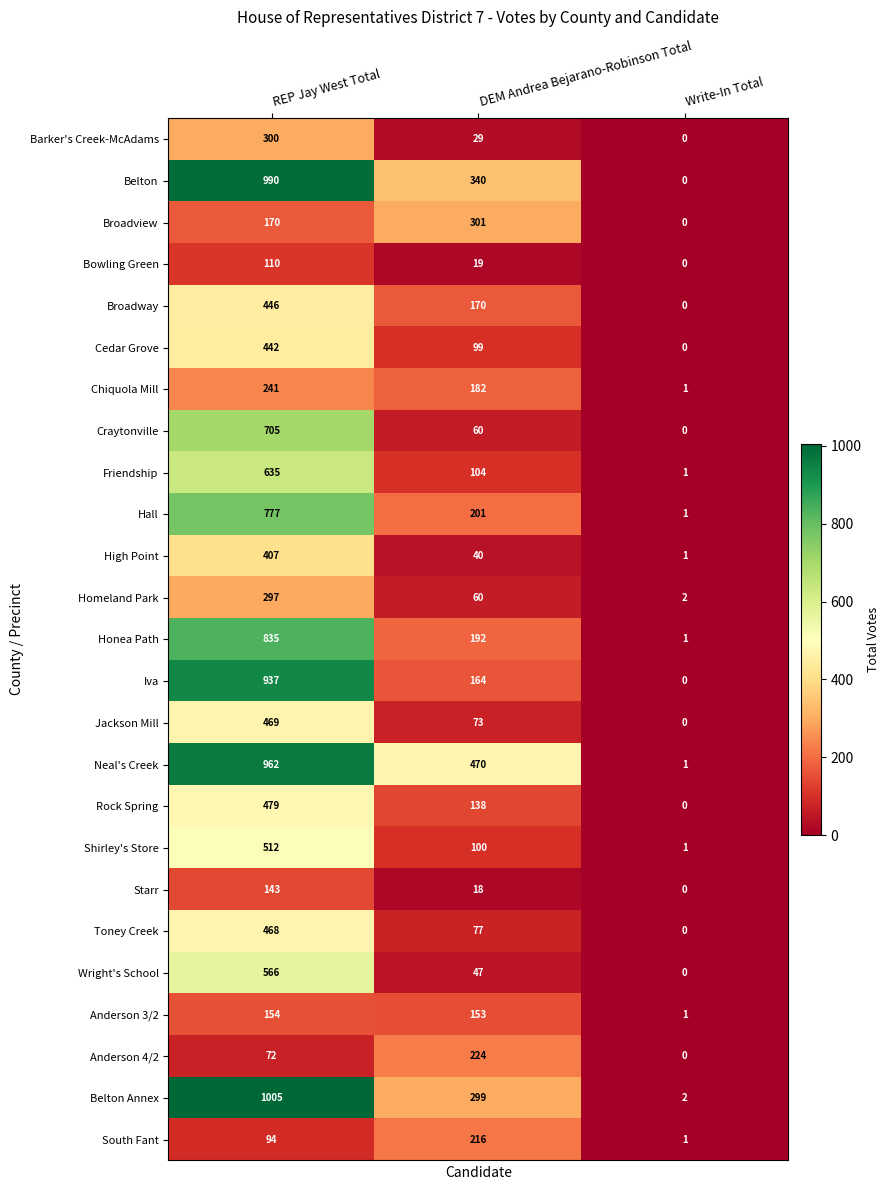

Is it true that Belton Annex equals 512 at DEM Andrea Bejarano-Robinson Total?

False